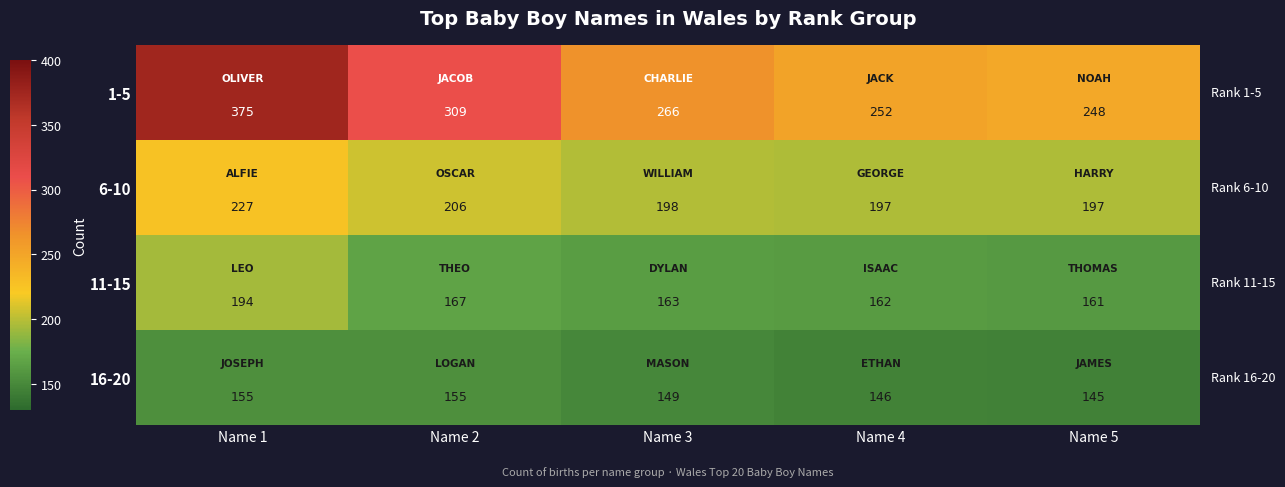

What is the minimum value for 11-15?

161